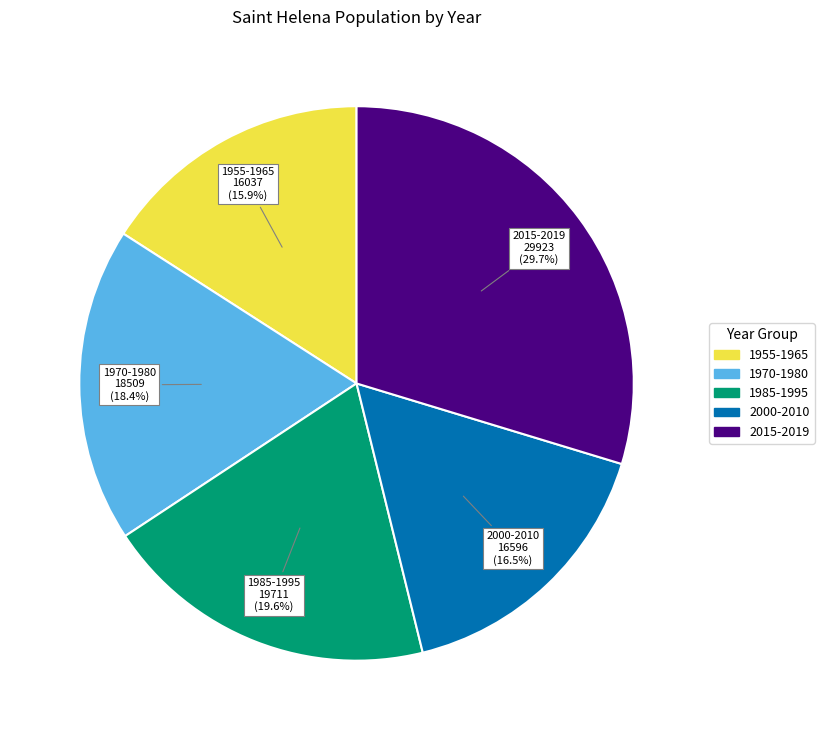

Is there any slice that represents more than half of the pie?

No